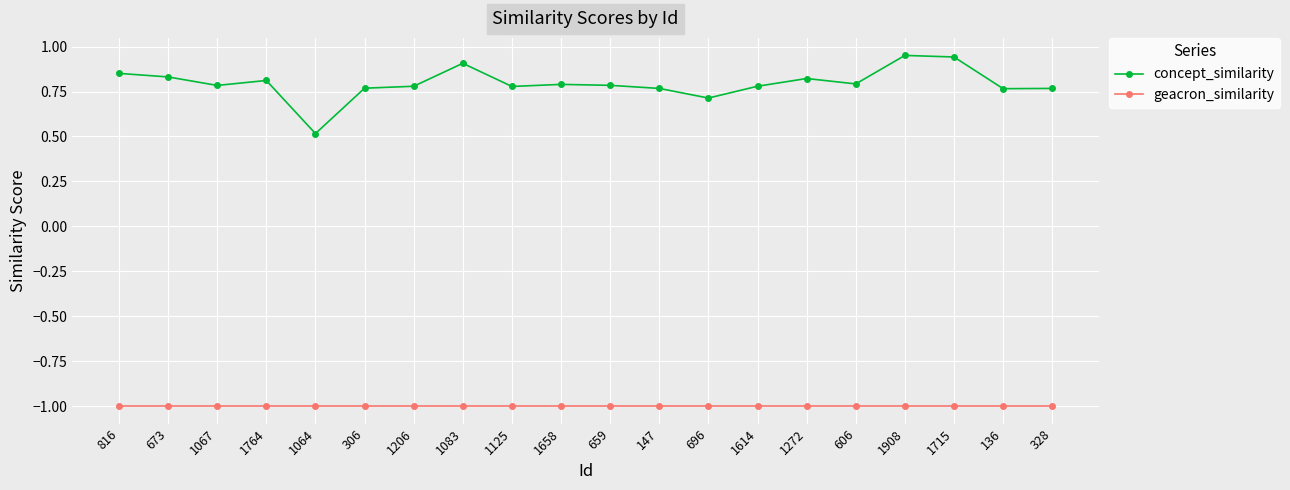

Rank the series by their maximum value, from highest to lowest.

concept_similarity, geacron_similarity